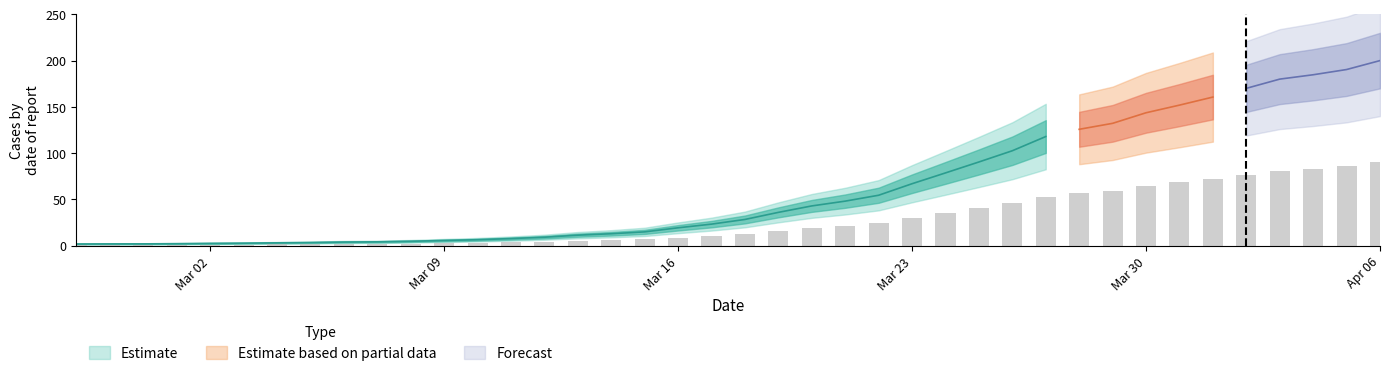

What is the value of the 2nd bar from the left?

0.9